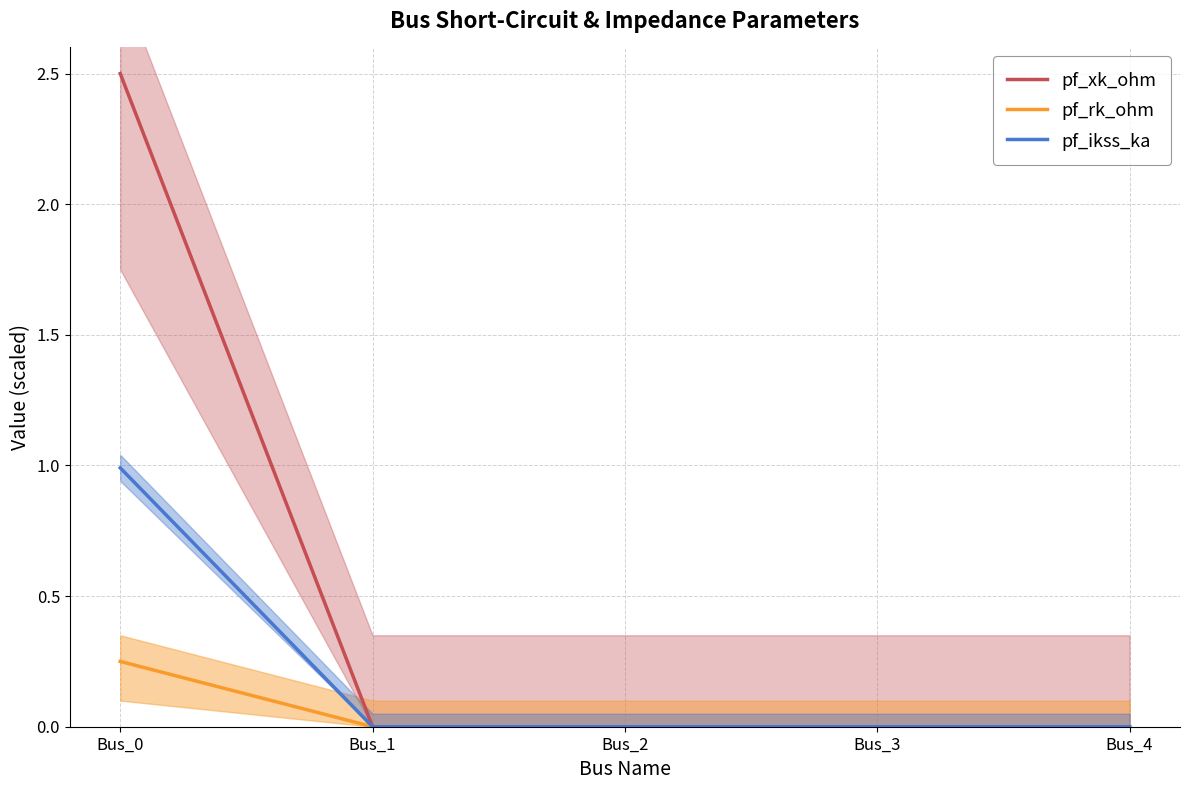

True or false: pf_xk_ohm and pf_rk_ohm intersect in this chart.

False